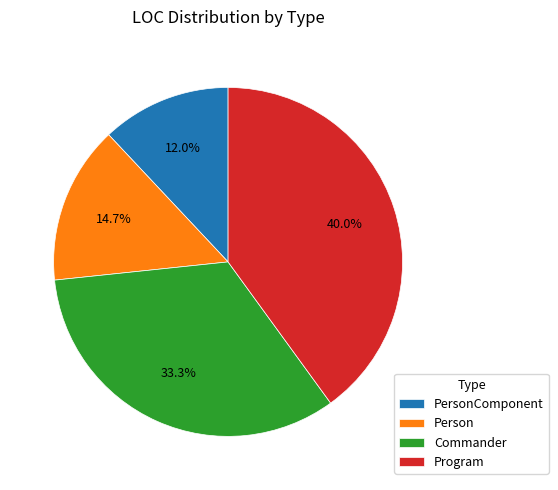

How many segments does this pie chart have?

4